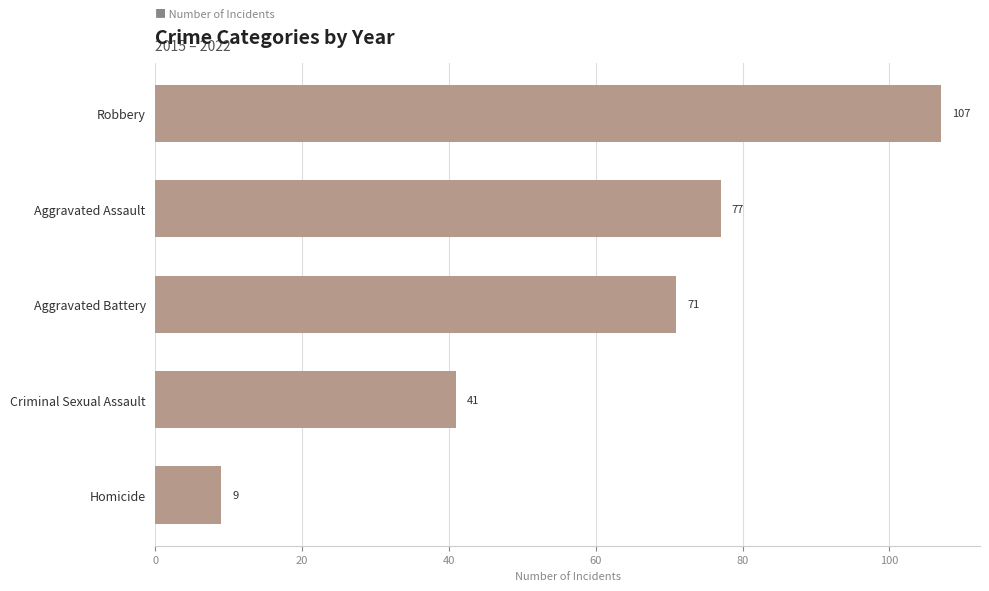

What value does the data have at Criminal Sexual Assault, to the nearest 5?

40